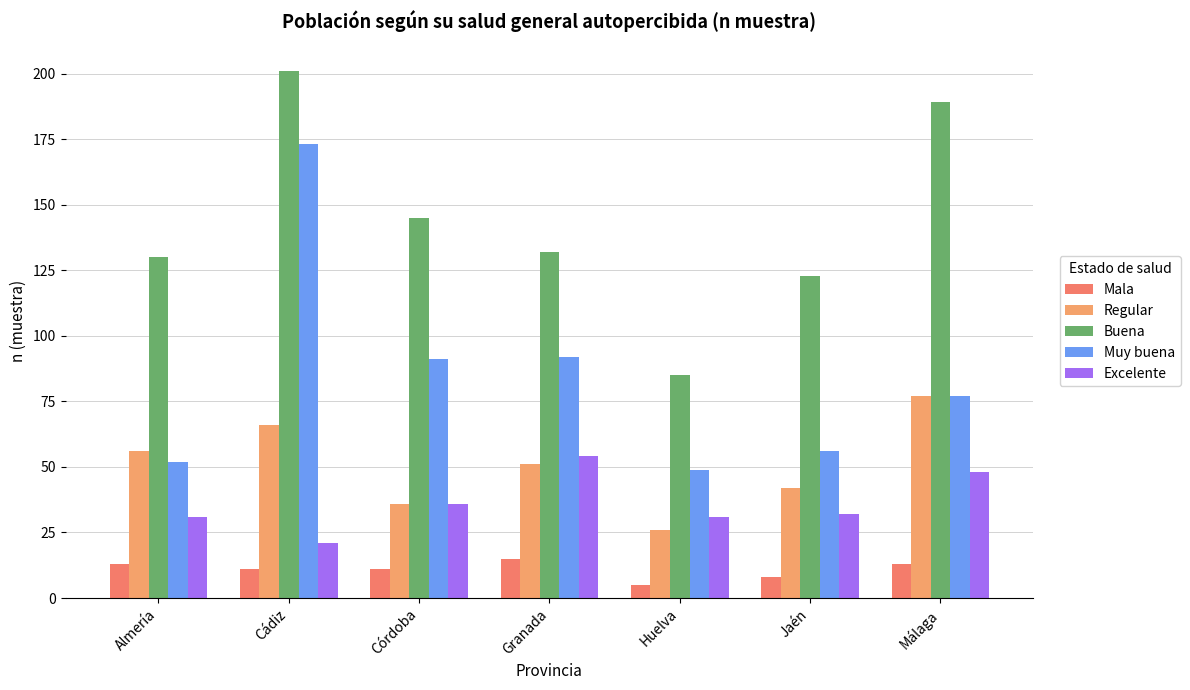

Reading right to left, transcribe all the data shown in this chart.

Mala: 13	8	5	15	11	11	13
Regular: 77	42	26	51	36	66	56
Buena: 189	123	85	132	145	201	130
Muy buena: 77	56	49	92	91	173	52
Excelente: 48	32	31	54	36	21	31